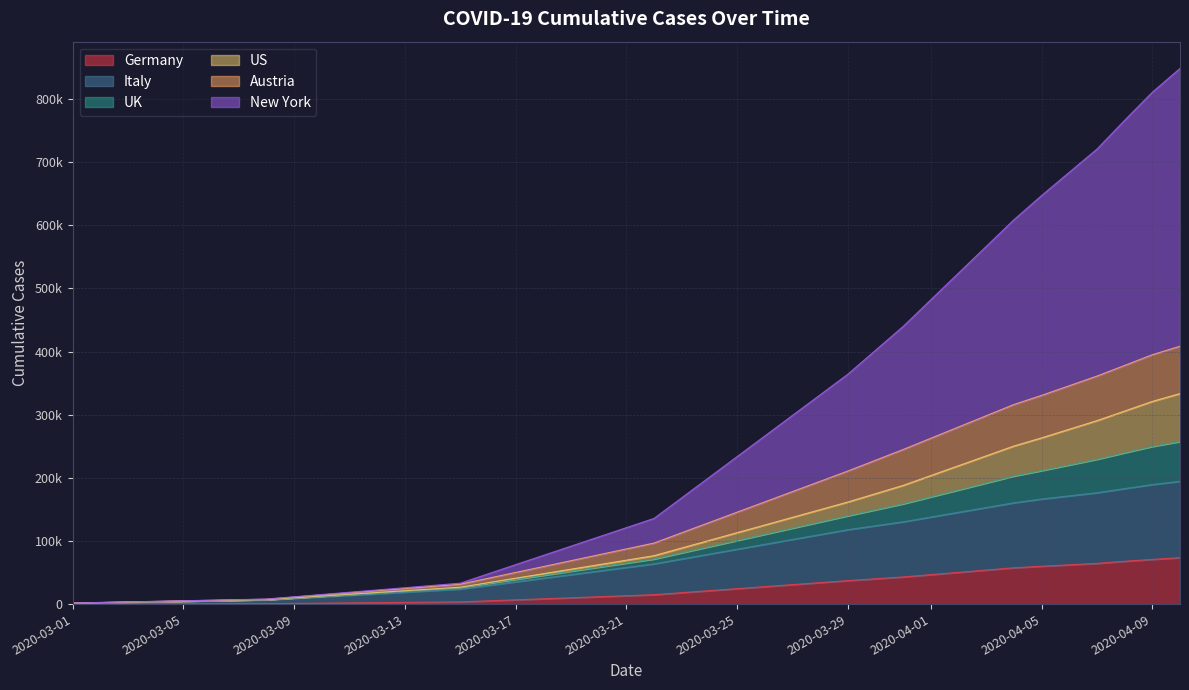

Does the chart display data point markers on the line(s)?

No